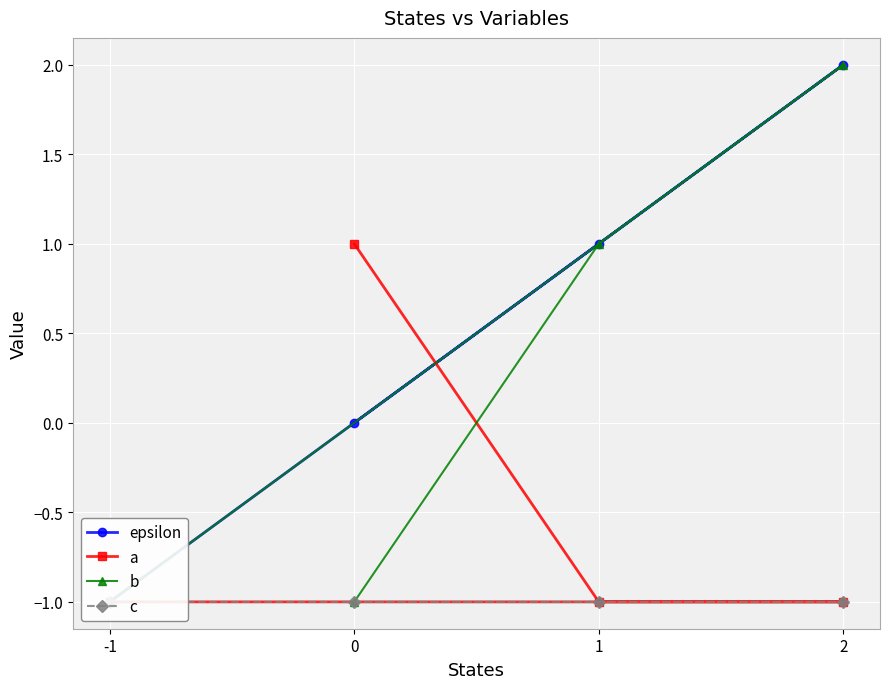

True or false: c and b intersect in this chart.

False